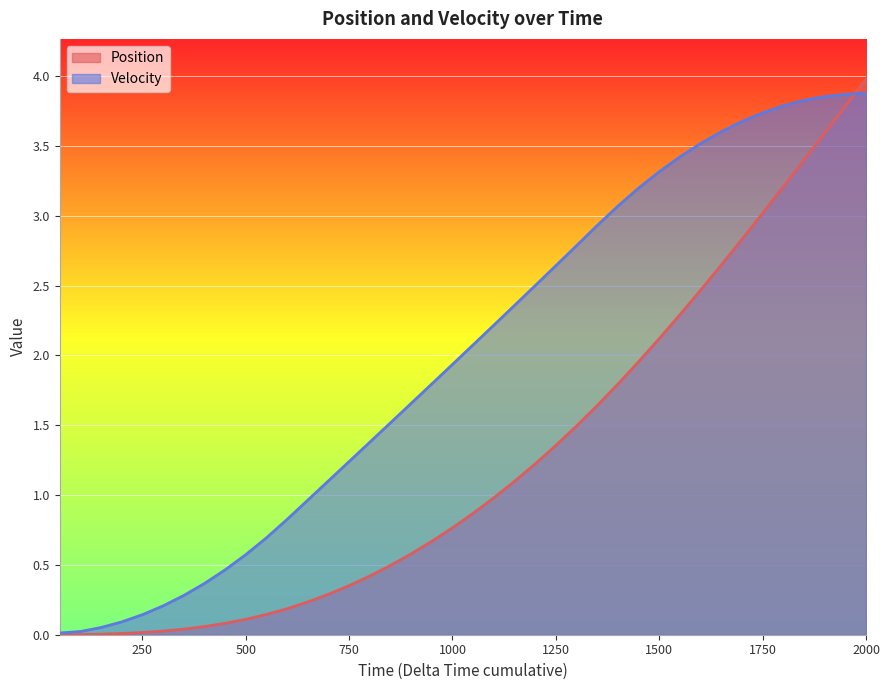

Which category has the highest value across all series?

2000